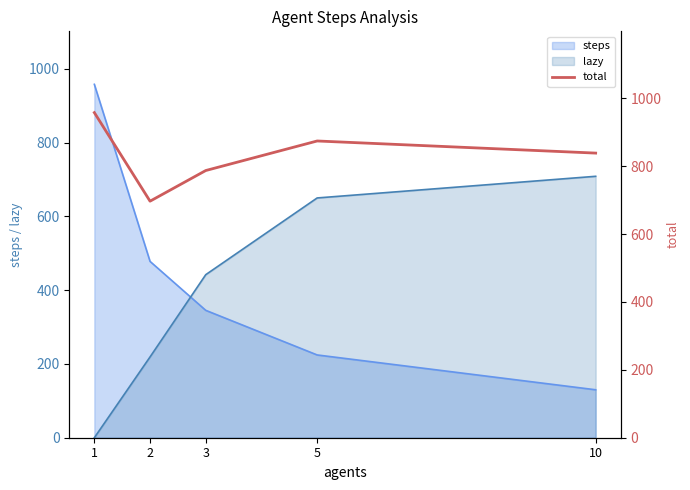

Reading left to right, extract all data points from this chart.

958.0	697.0	787.3	874.4	838.7